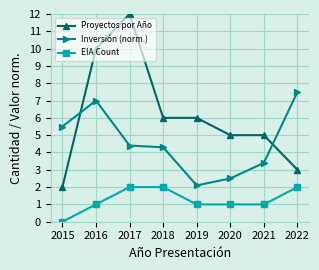

Between 2017 and 2019, which series saw the biggest shift?

Proyectos por Año